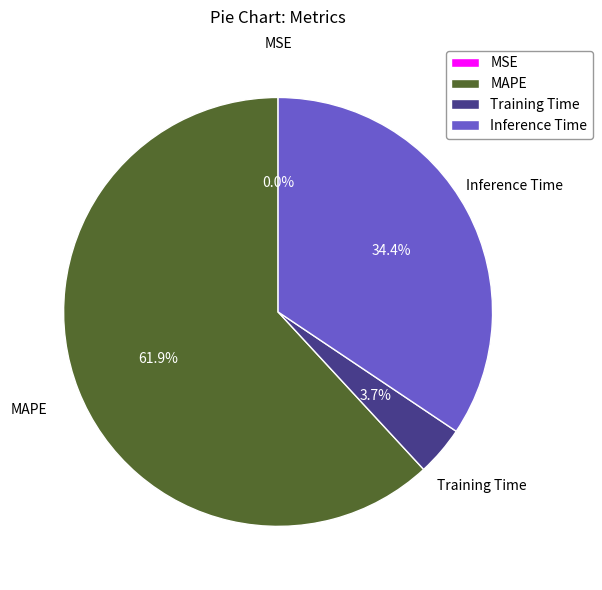

Does Inference Time represent more than half of the total?

No